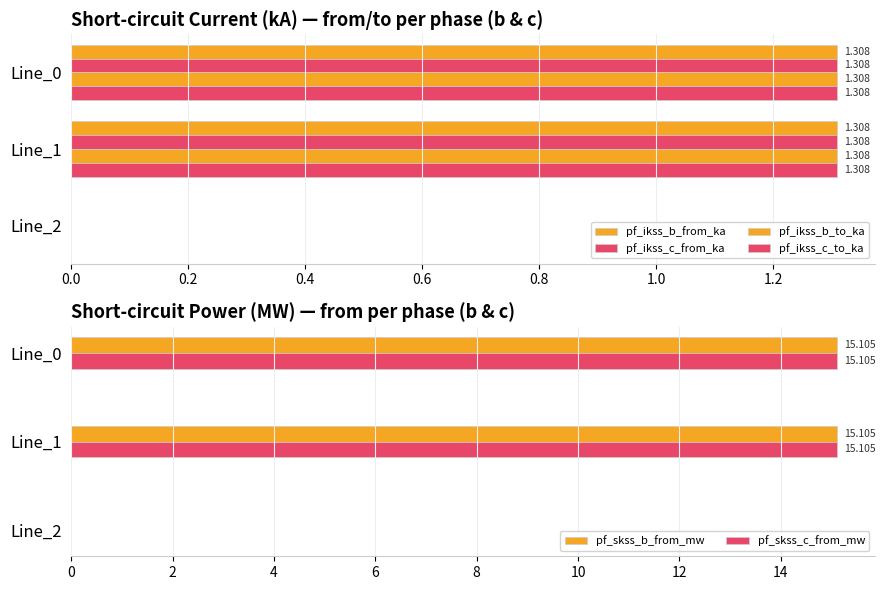

Reading right to left, transcribe all the data shown in this chart.

pf_ikss_b_from_ka: 0.0	1.3	1.3
pf_ikss_c_from_ka: 0.0	1.3	1.3
pf_ikss_b_to_ka: 0.0	1.3	1.3
pf_ikss_c_to_ka: 0.0	1.3	1.3
pf_skss_b_from_mw: 0.0	15.1	15.1
pf_skss_c_from_mw: 0.0	15.1	15.1